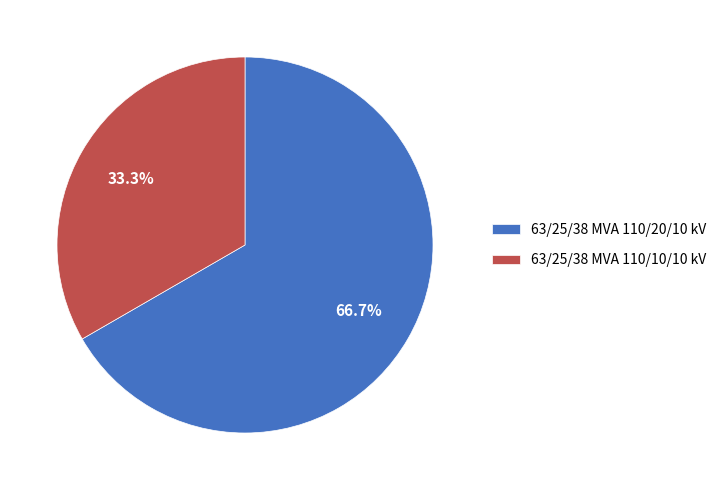

What is the ratio of the value at 63/25/38 MVA 110/10/10 kV to the value at 63/25/38 MVA 110/20/10 kV?

0.5